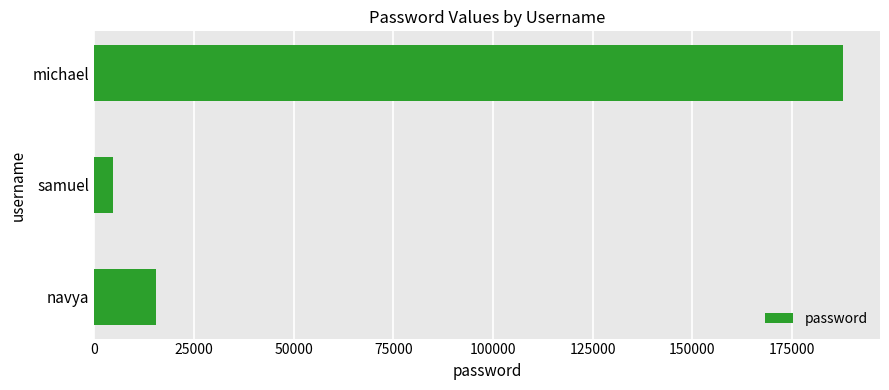

List the labels in order of value, largest first.

michael, navya, samuel